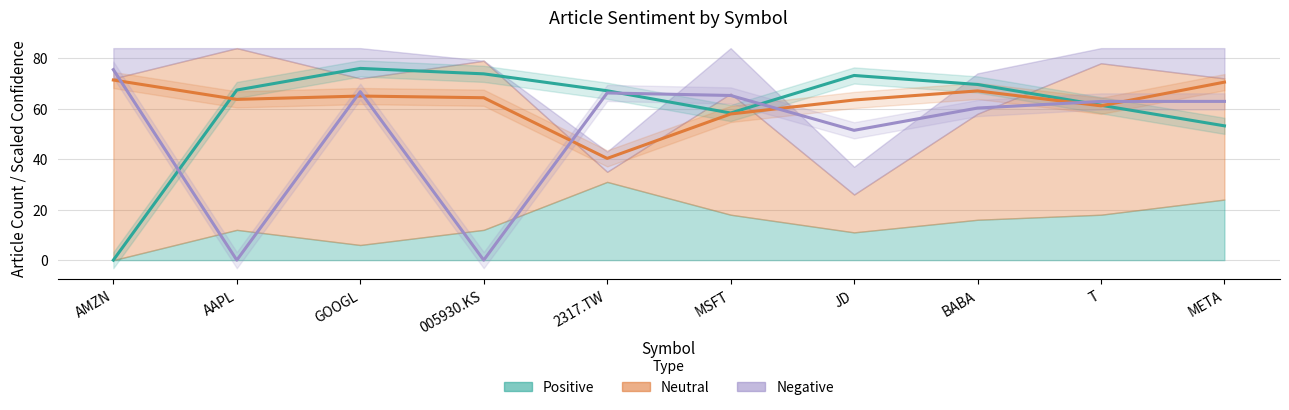

At which category is the sum across all series the highest?

GOOGL